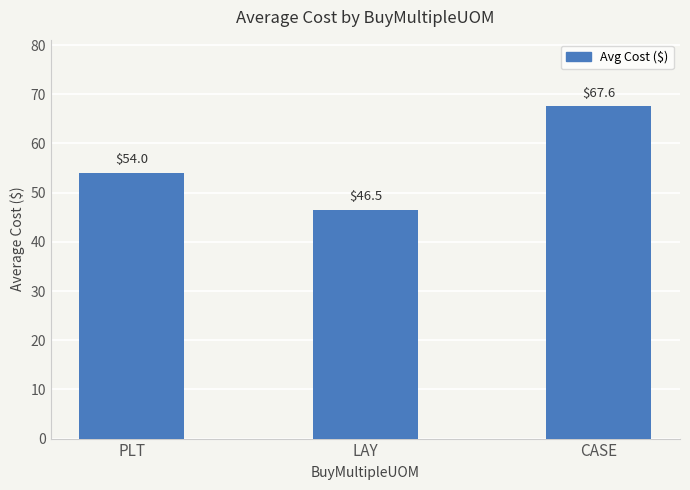

True or false: the data shows 46.5 at LAY.

True